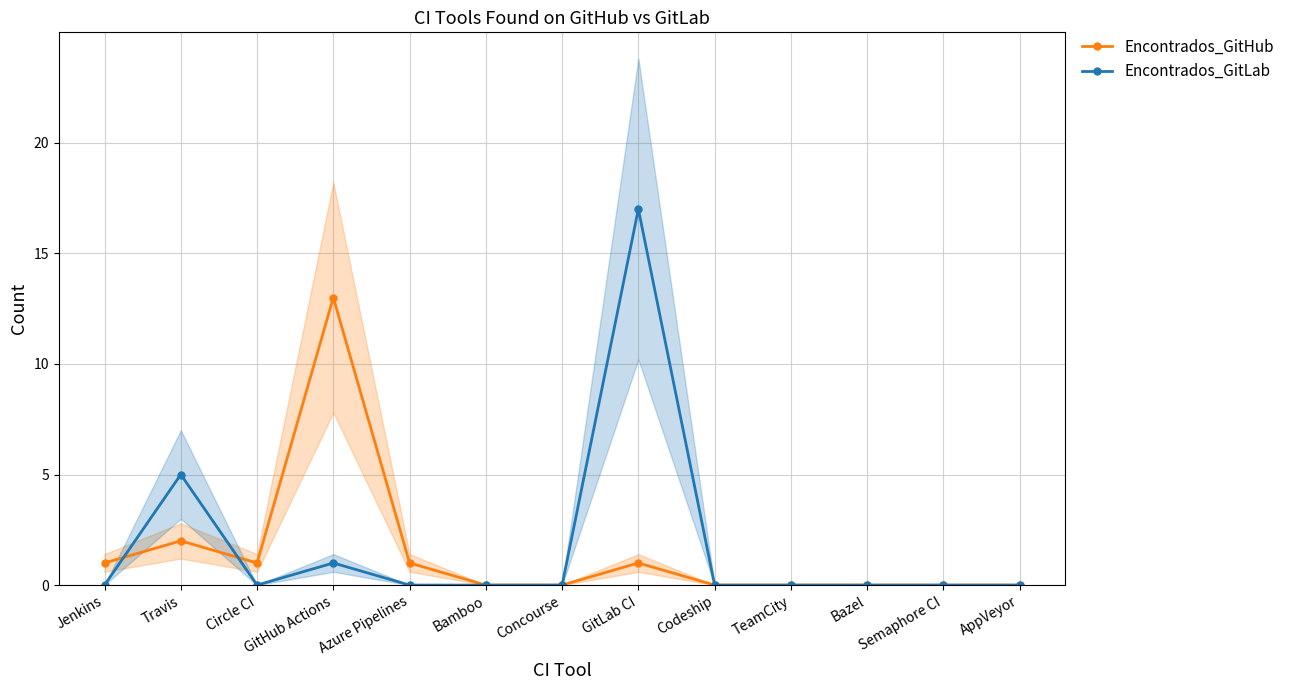

At which category does Encontrados_GitHub reach its first local valley?

Circle CI